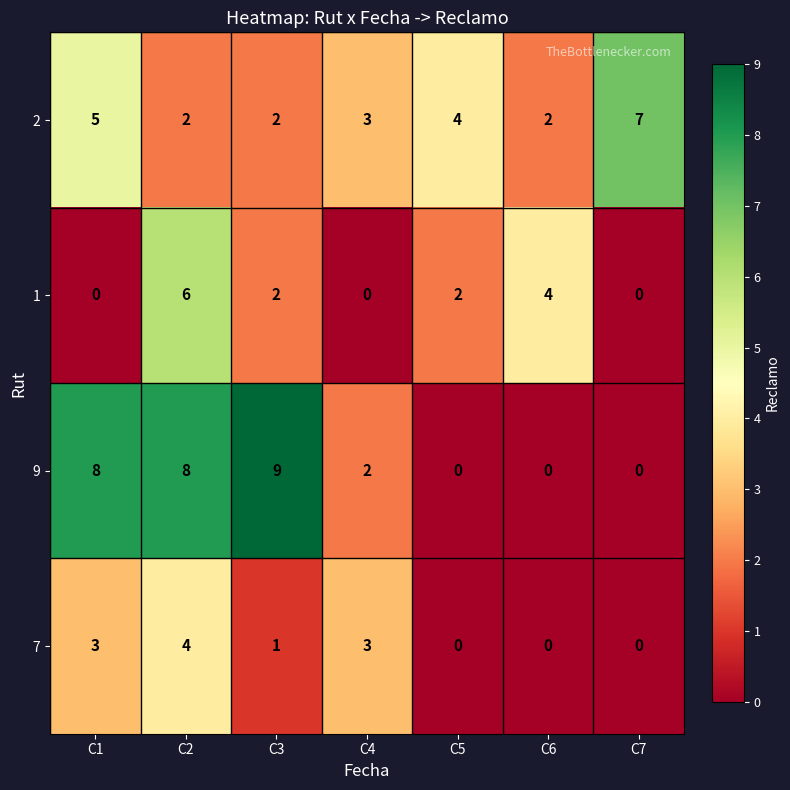

Reading right to left, list all the values displayed in this chart.

2: C7=7	C6=2	C5=4	C4=3	C3=2	C2=2	C1=5
1: C7=0	C6=4	C5=2	C4=0	C3=2	C2=6	C1=0
9: C7=0	C6=0	C5=0	C4=2	C3=9	C2=8	C1=8
7: C7=0	C6=0	C5=0	C4=3	C3=1	C2=4	C1=3